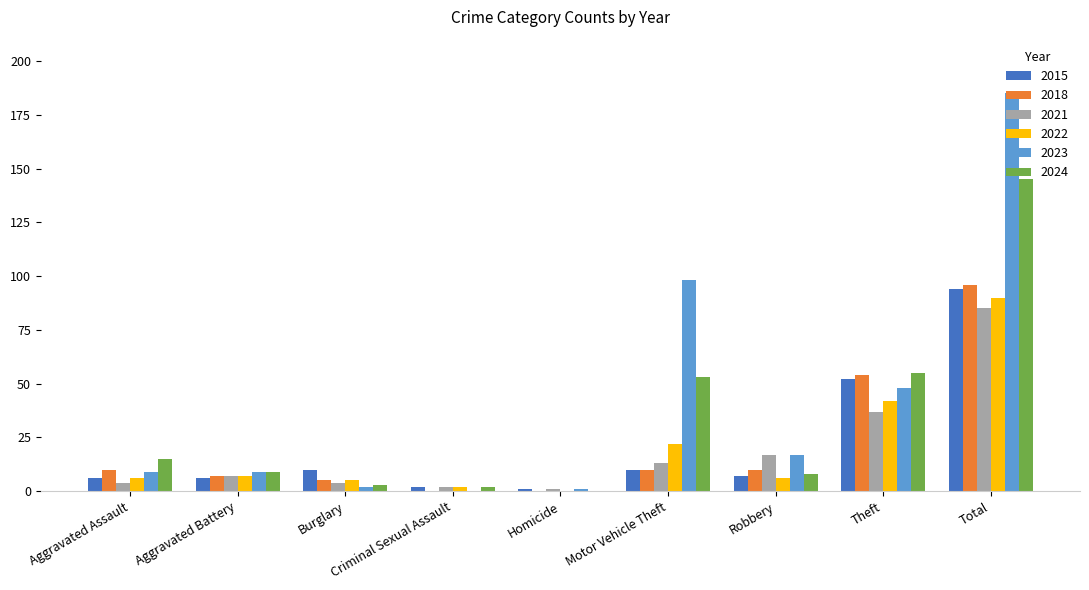

What is the sum of all 2023 values?

369